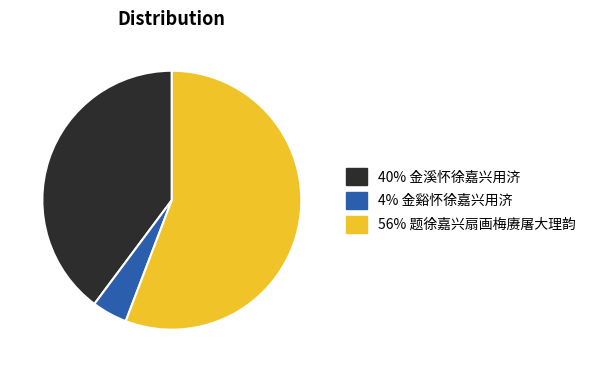

Is there a majority slice in this chart?

Yes